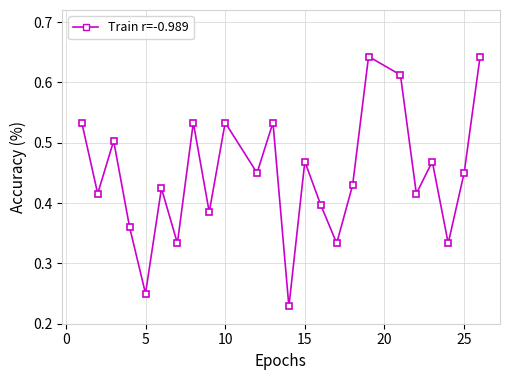

What is the sum of all values?

10.7